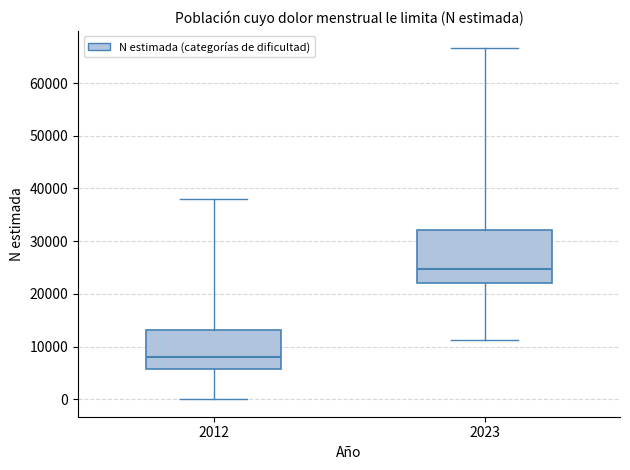

Reading left to right, transcribe this box plot: for each box, give where its median line is, the range the box spans, and where its two whiskers end, as read against the y-axis. The values are not printed on the chart, so give them approximately, as read against the axis.

2012: median 8000, box 6000 to 13000, whiskers 0 to 38000
2023: median 25000, box 22000 to 32000, whiskers 11000 to 67000